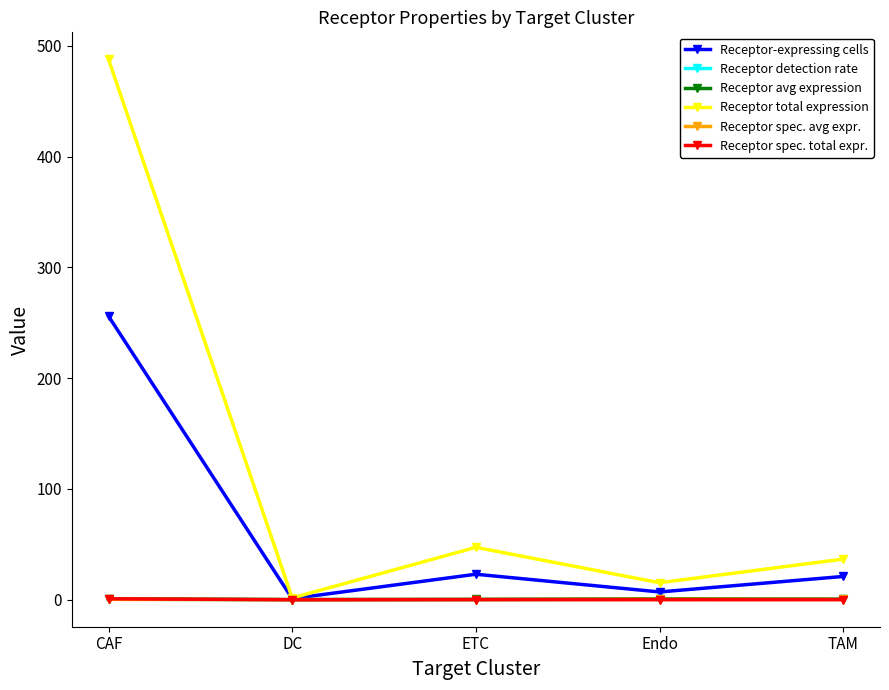

What is the maximum value for Receptor-expressing cells?

256.0